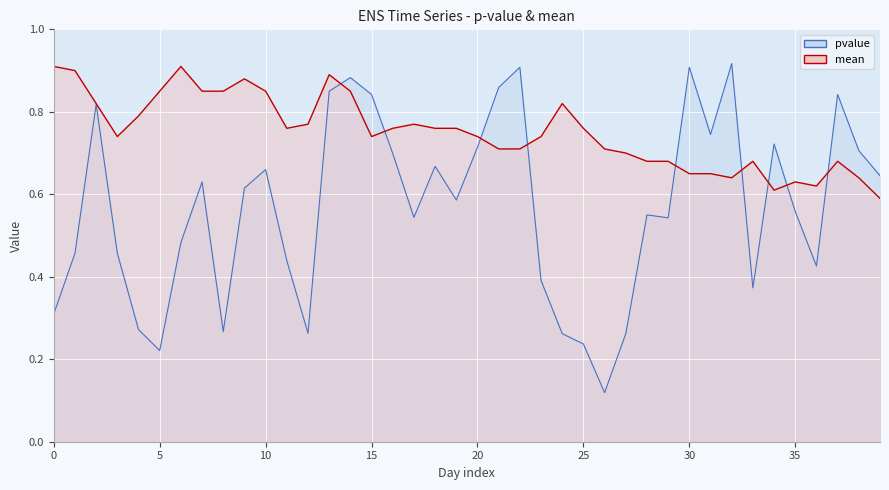

What is the difference between the pvalue values at 33 and 24?

0.1